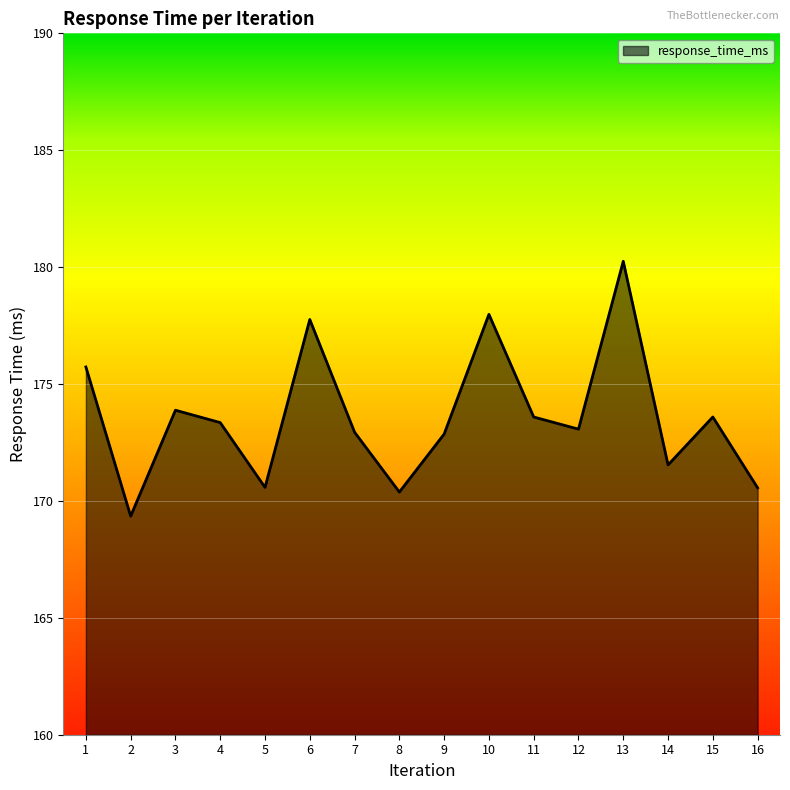

At which category does the data reach its first local valley?

2